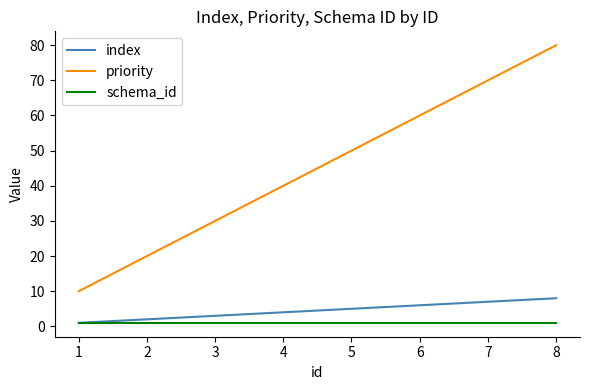

True or false: priority has more than 0 points higher than both neighbors.

False